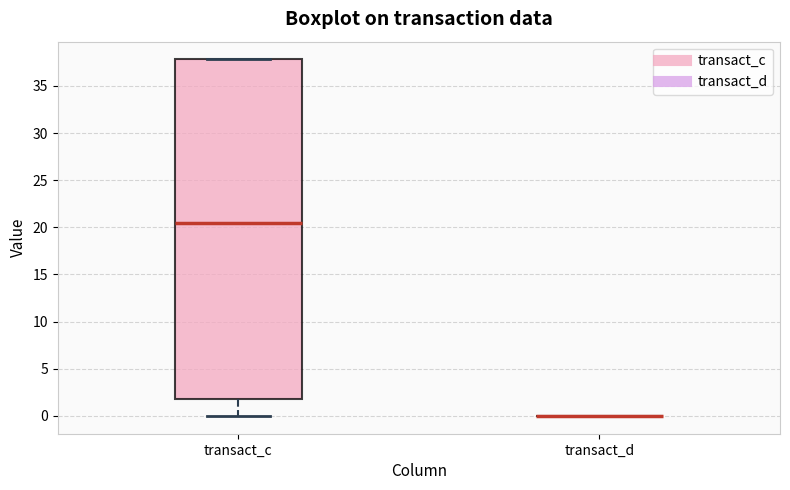

Comparing the boxes themselves (not the whiskers), which one is the tallest?

transact_c